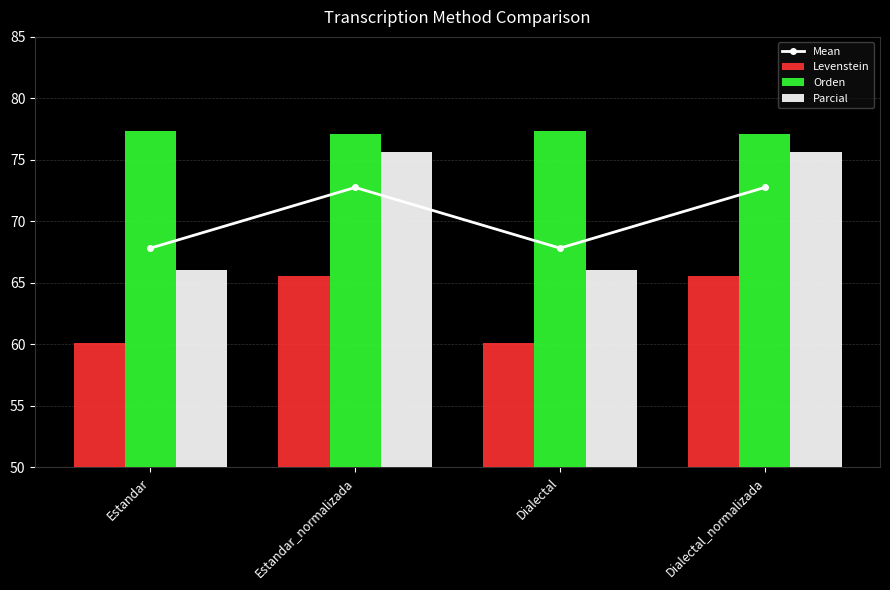

What is the sum of all Levenstein values?

251.3